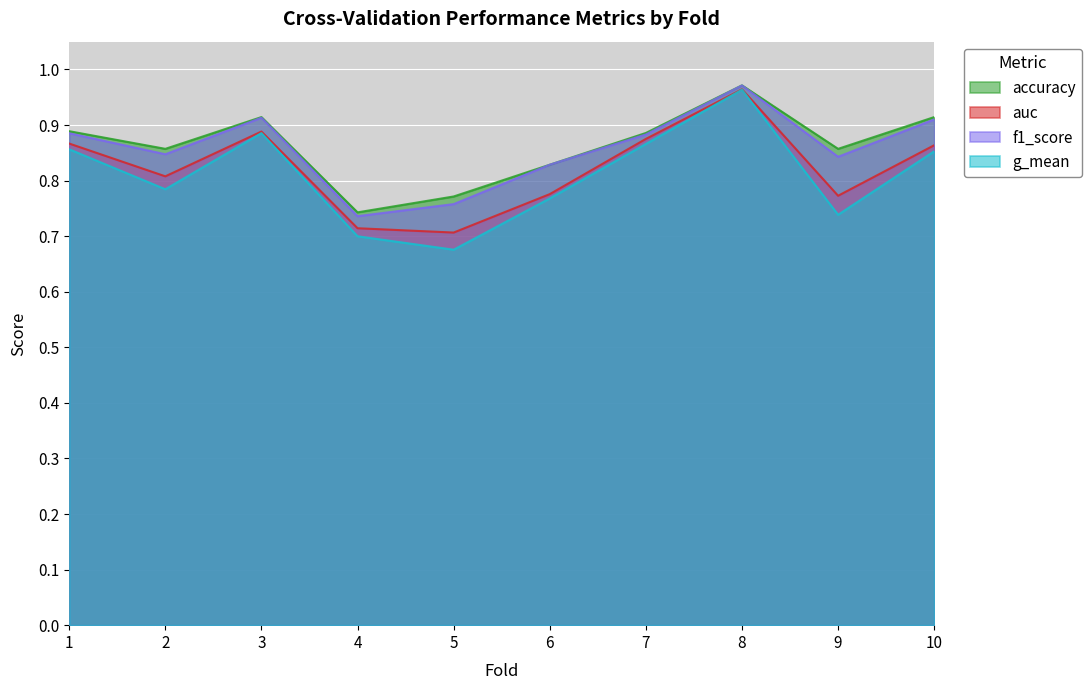

How many lines are shown in the chart?

4